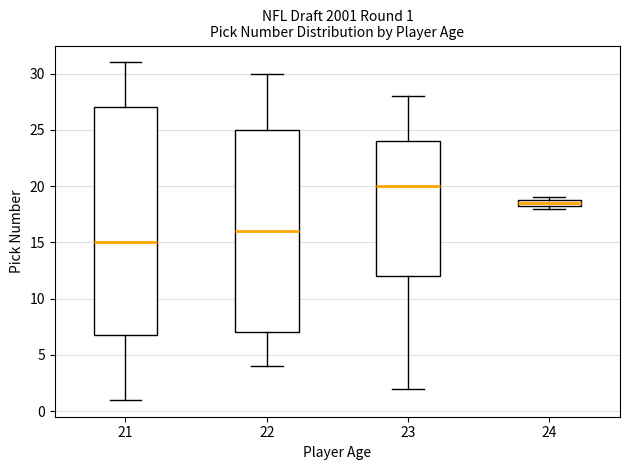

Which box's median line is the lowest?

21